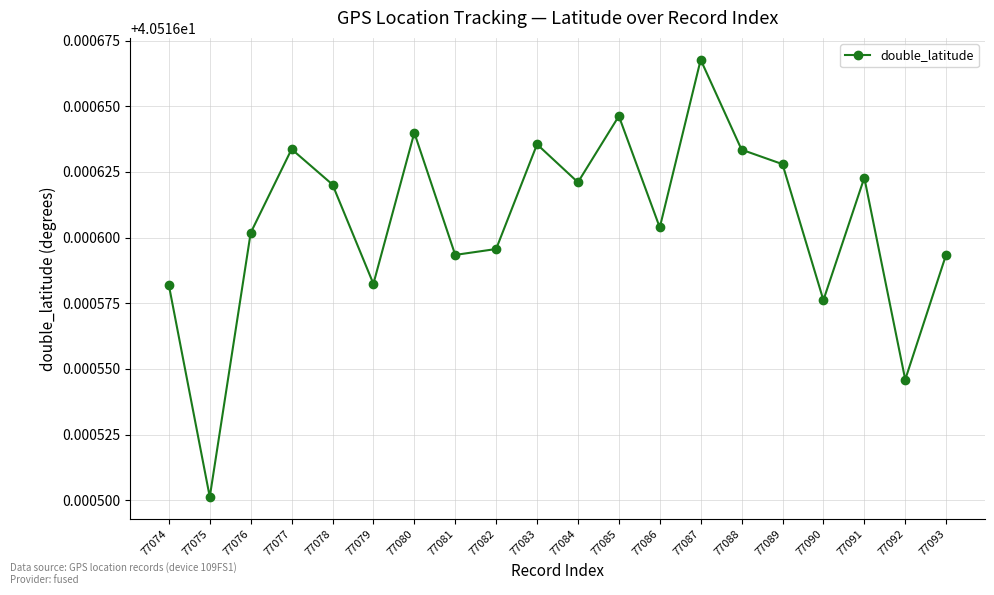

Where is the first local minimum?

77075